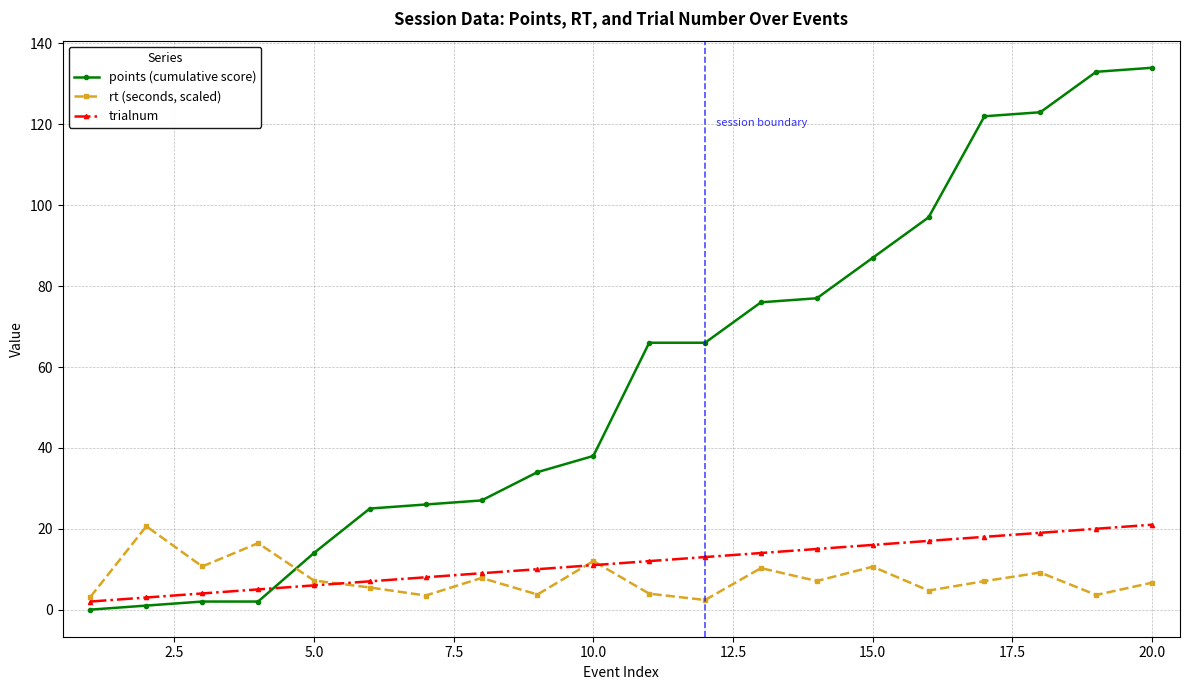

List the series in order of their peak value, highest first.

points (cumulative score), trialnum, rt (seconds, scaled)